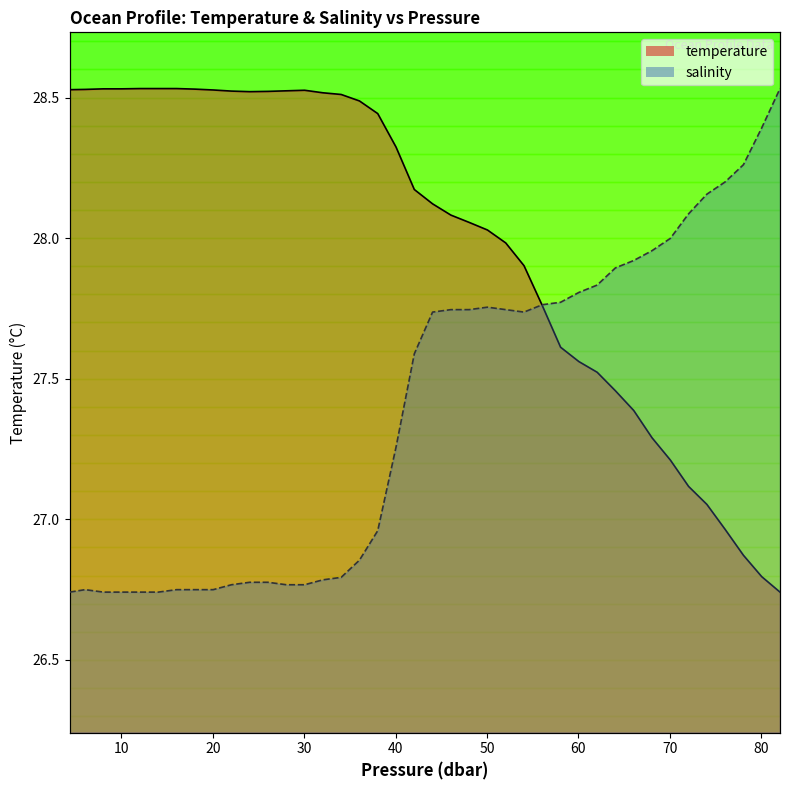

What is the difference between the second highest and second lowest values in the salinity series?

1.7